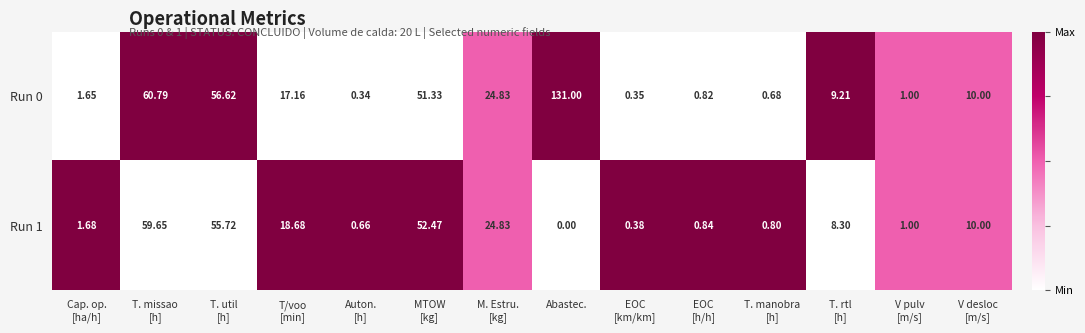

Count the number of data series in this chart.

2